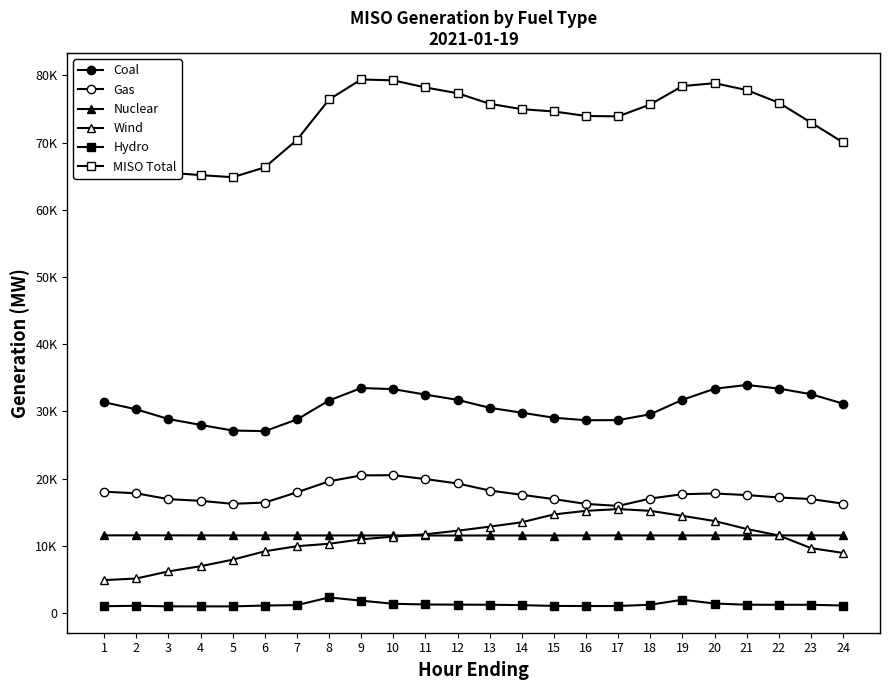

Between 6 and 14, which series saw the biggest shift?

MISO Total